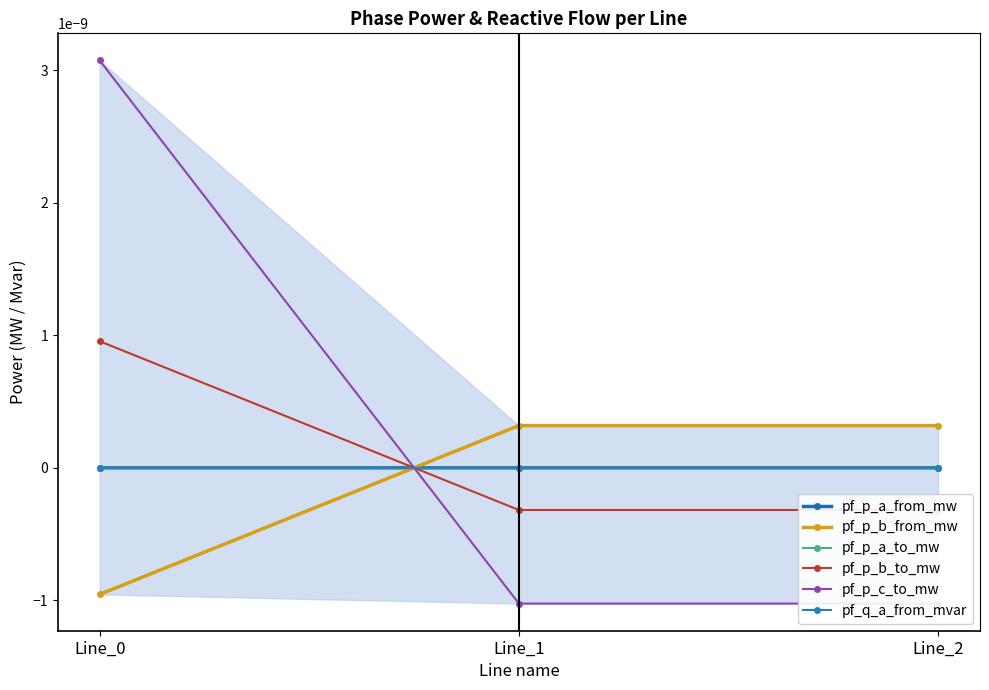

How many pf_p_c_to_mw values are between 0 and 1?

1